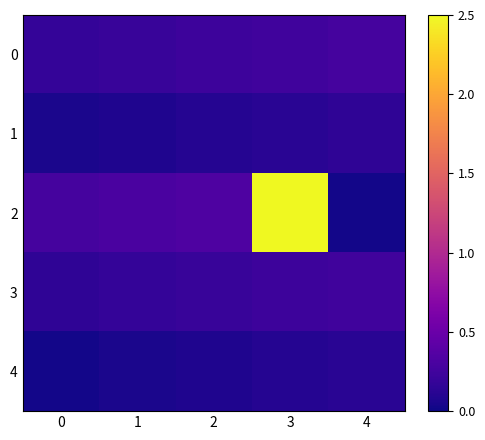

At 3, list the series in order from smallest to largest.

4, 1, 3, 0, 2